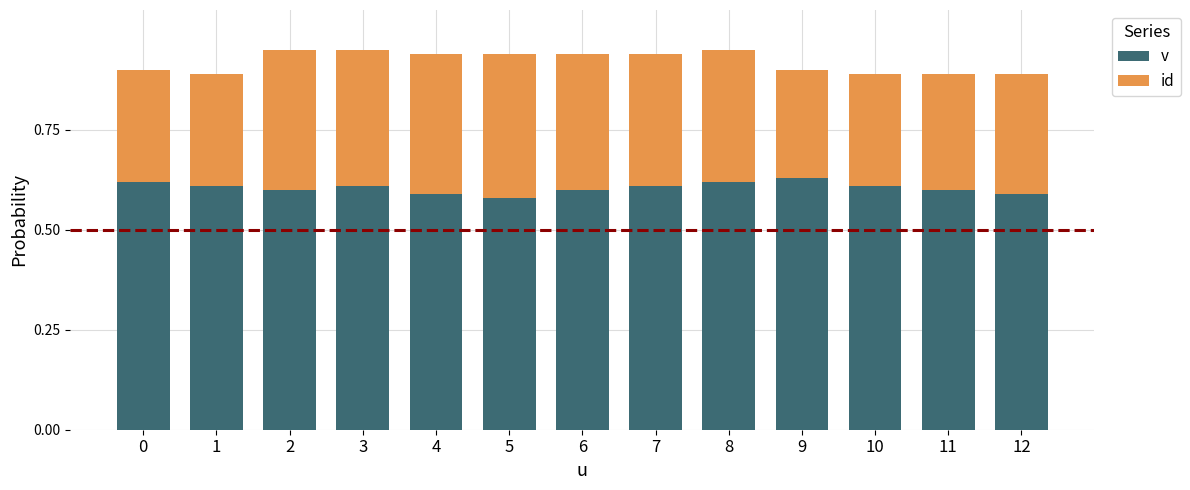

What is the total value across all series at 7?

0.9